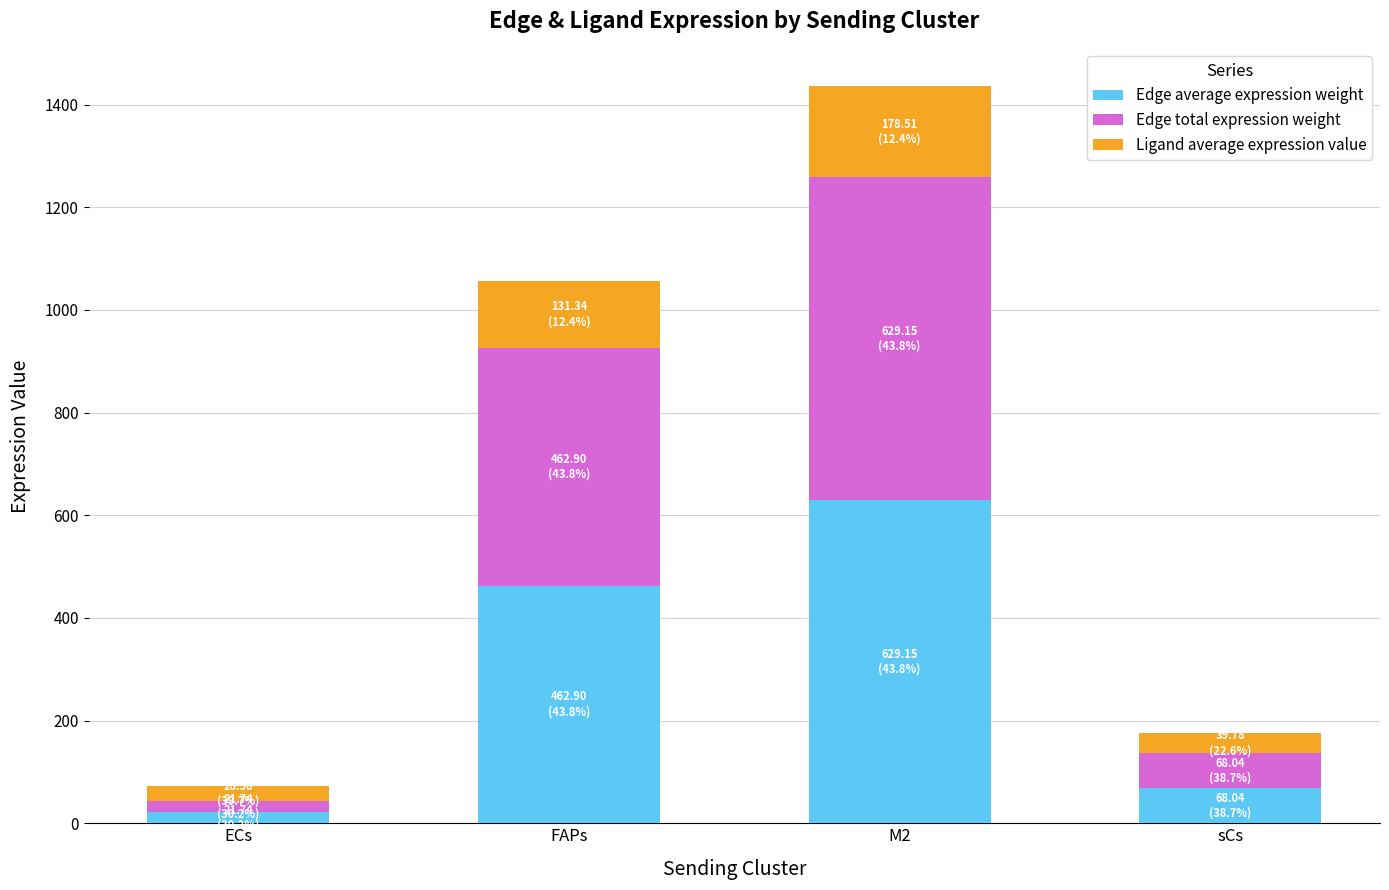

What is the highest value of the Edge average expression weight series?

629.2